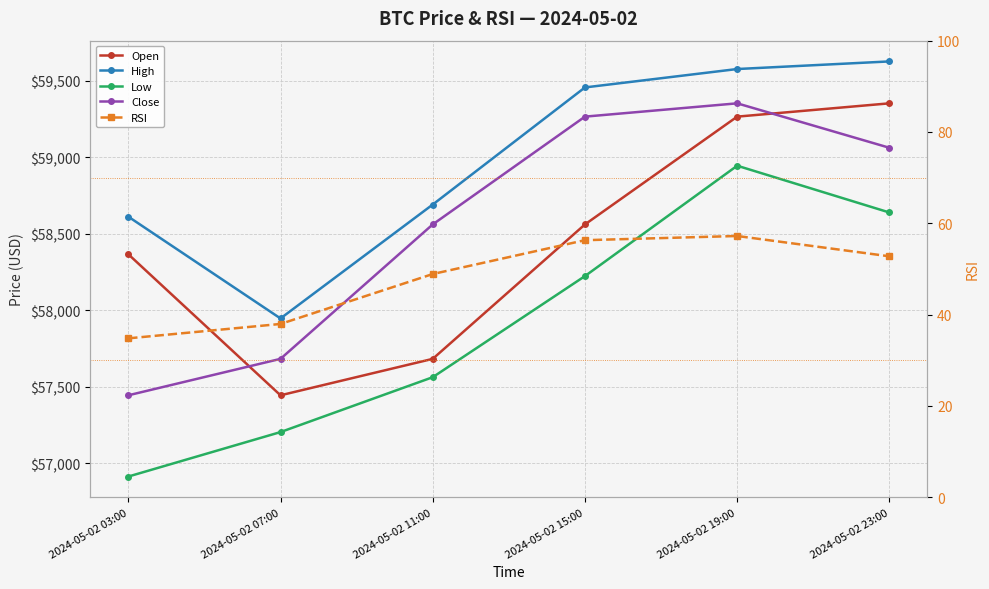

What position from the right is 2024-05-02 15:00?

3